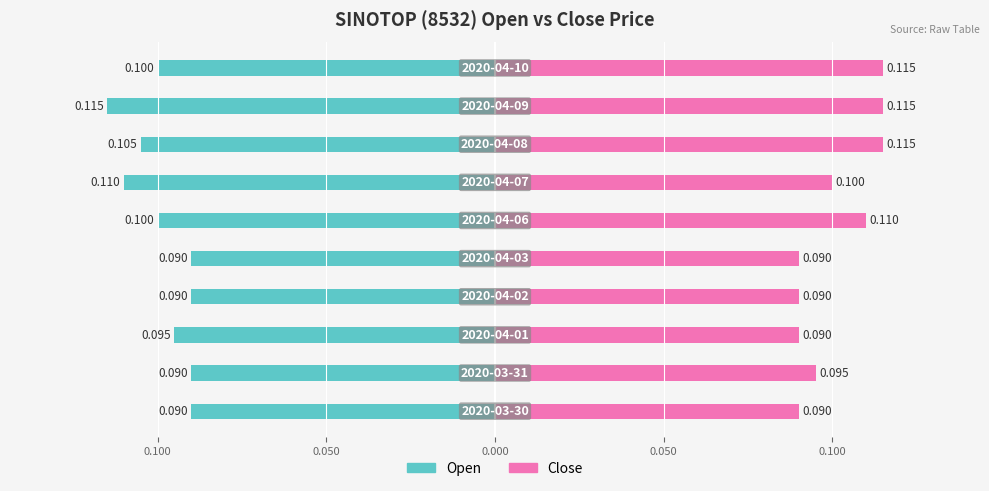

Is it true that Open equals -0.1 at 0.100?

True